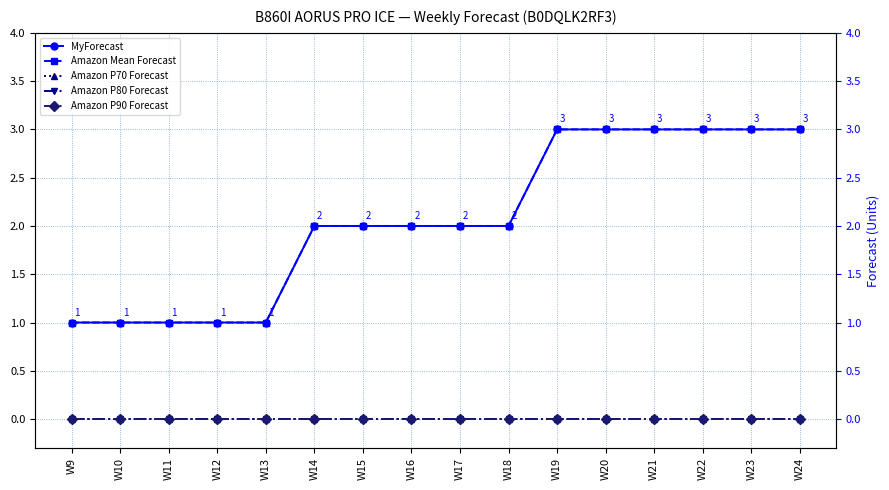

What is the total value across all series at W10?

2